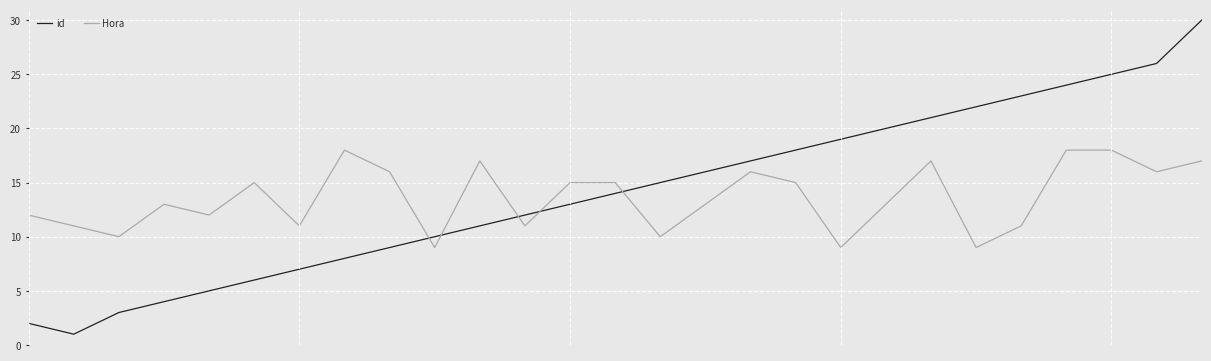

After their last crossing, which series has the higher values: id or Hora?

id